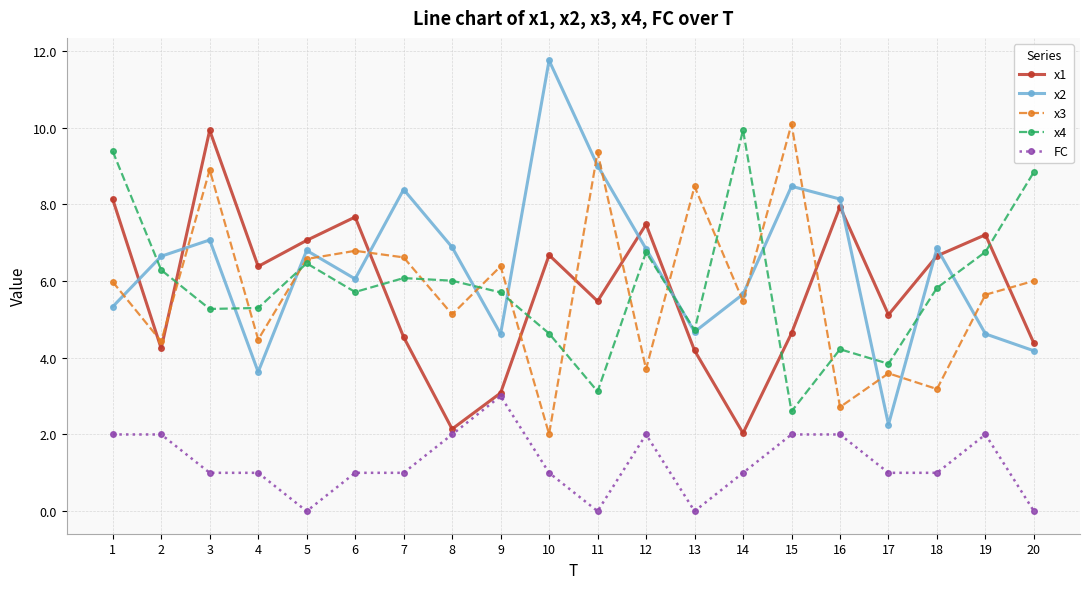

True or false: FC and x4 cross at least once.

False